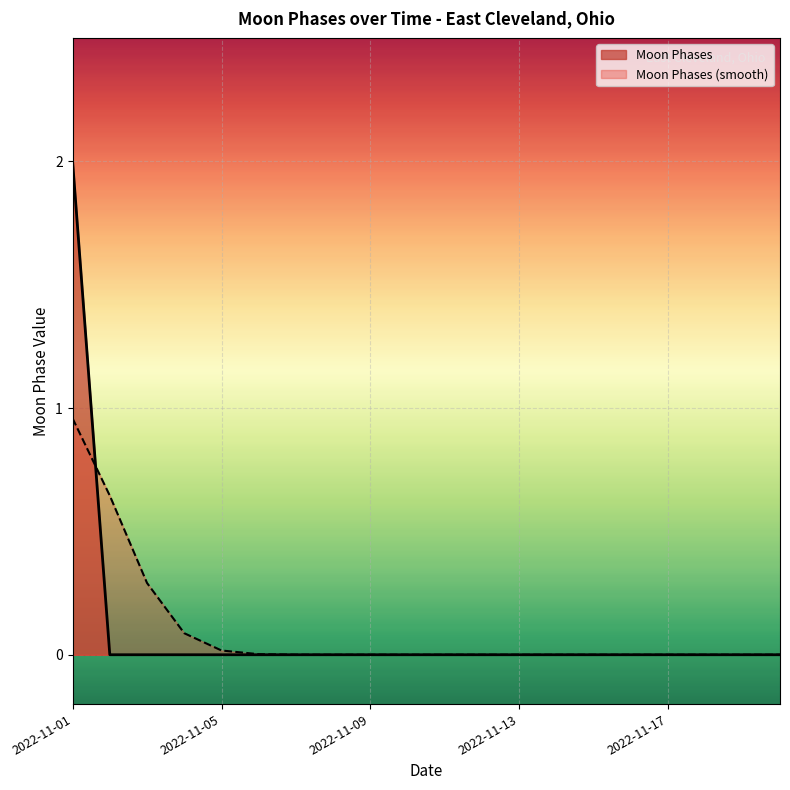

At which category does the chart reach its minimum across all series?

2022-11-02